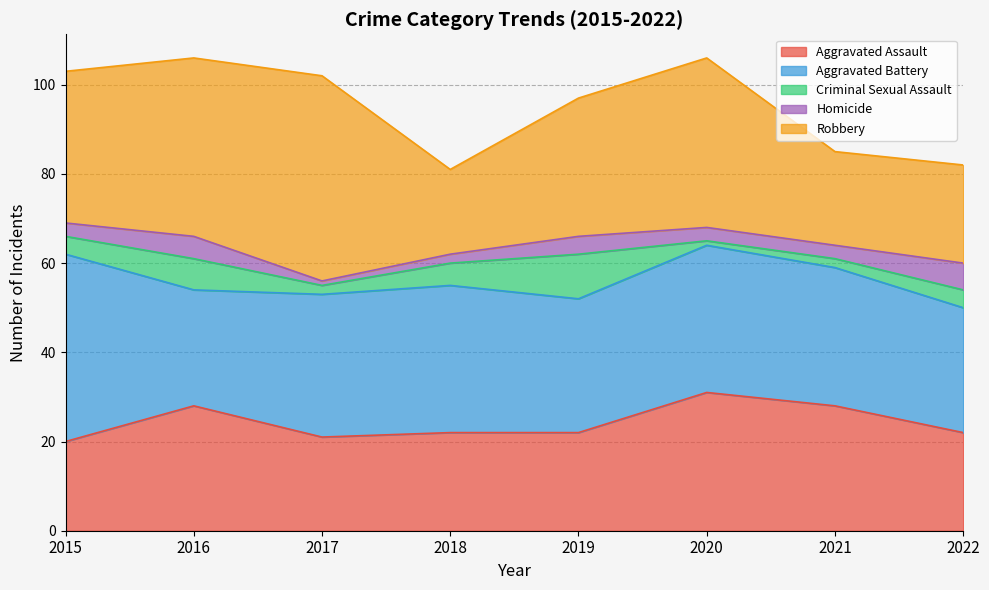

True or false: Robbery and Homicide intersect in this chart.

False